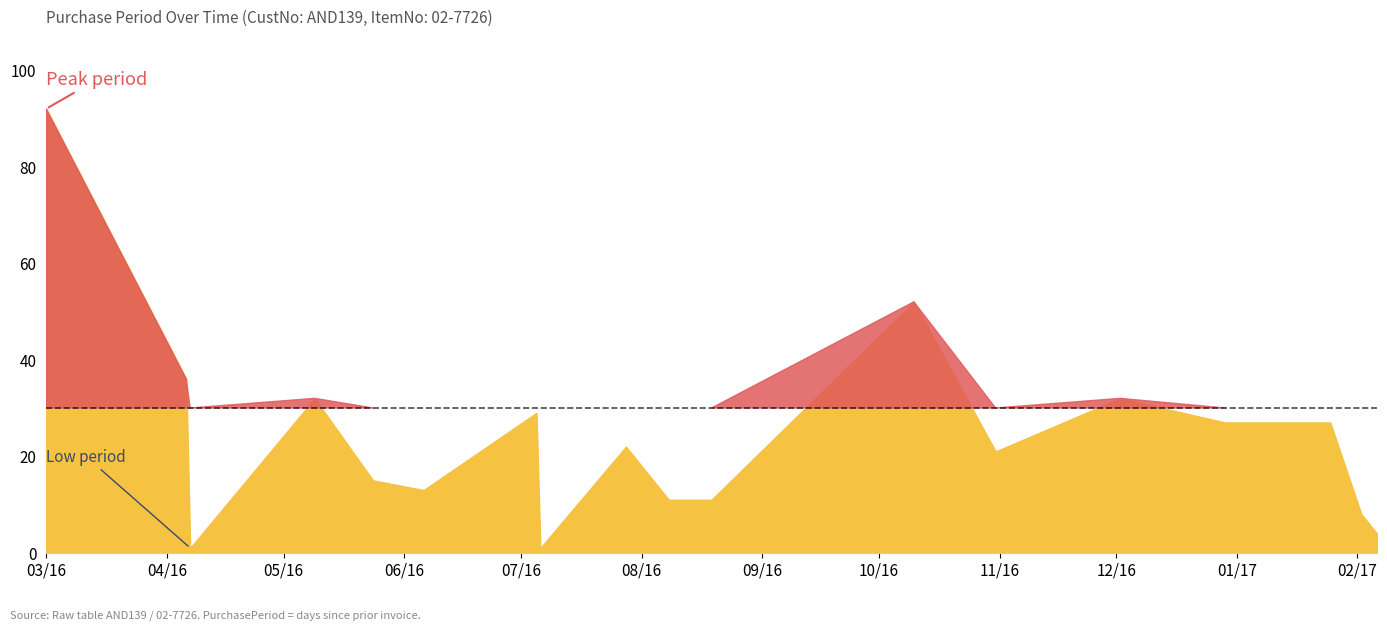

How many data points does each series have?

18